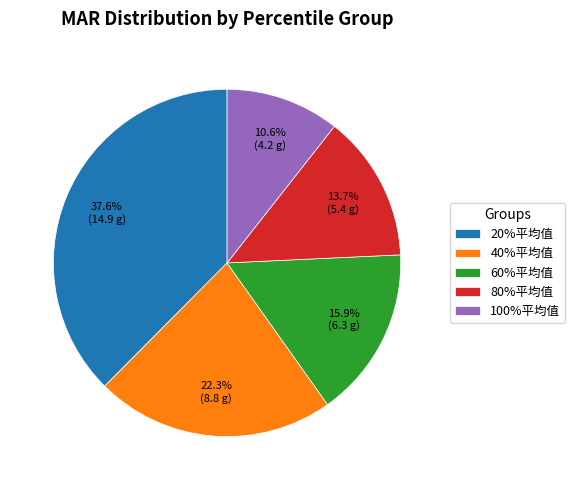

Rank the categories by value from highest to lowest.

20%平均值, 40%平均值, 60%平均值, 80%平均值, 100%平均值